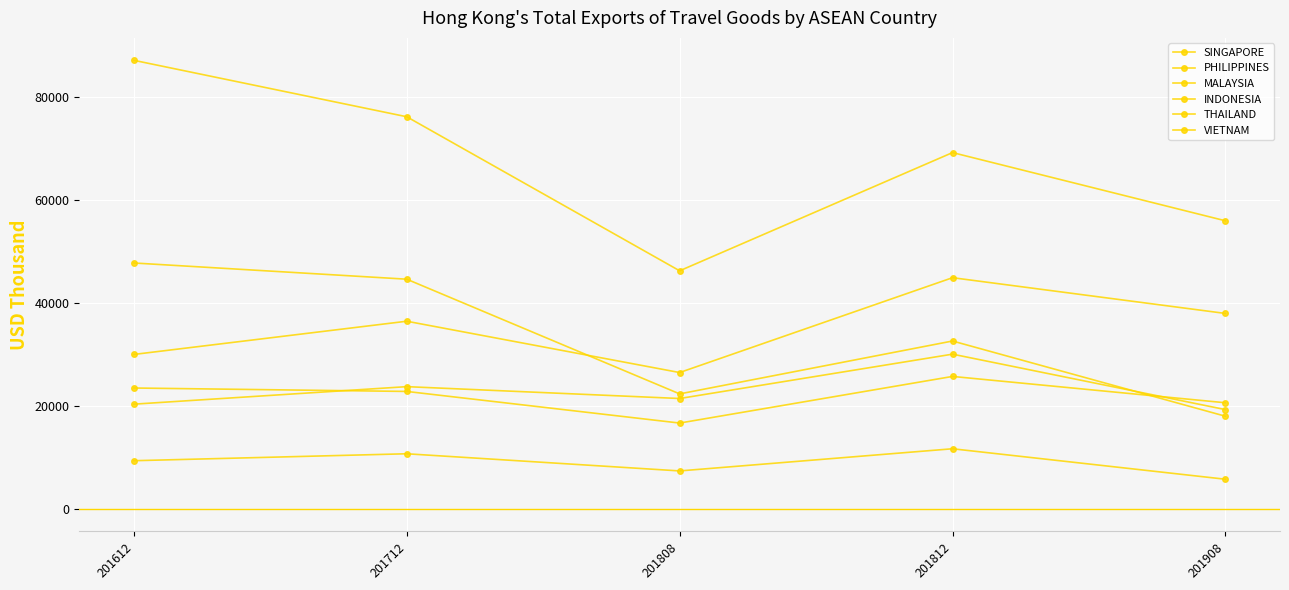

Is the value of VIETNAM at 201612 greater than the value of MALAYSIA at 201808?

No